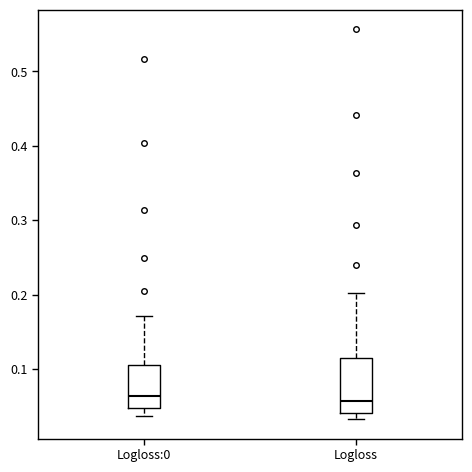

Reading left to right, transcribe this box plot: for each box, give where its median line is, the range the box spans, and where its two whiskers end, as read against the y-axis. The values are not printed on the chart, so give them approximately, as read against the axis.

Logloss:0: median 0.06, box 0.05 to 0.11, whiskers 0.04 to 0.17
Logloss: median 0.06, box 0.04 to 0.11, whiskers 0.03 to 0.20